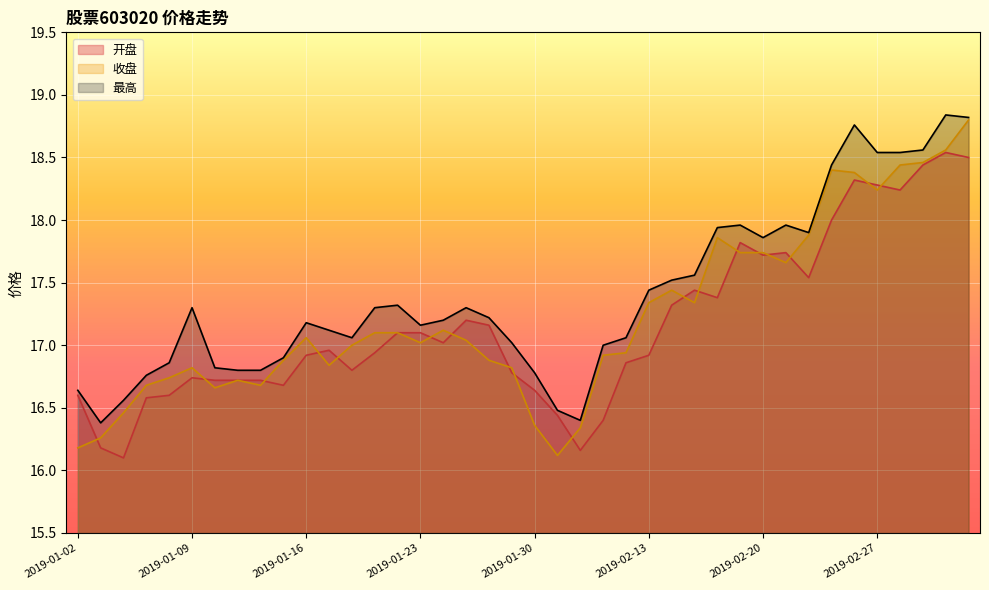

Does the chart display data point markers on the line(s)?

No